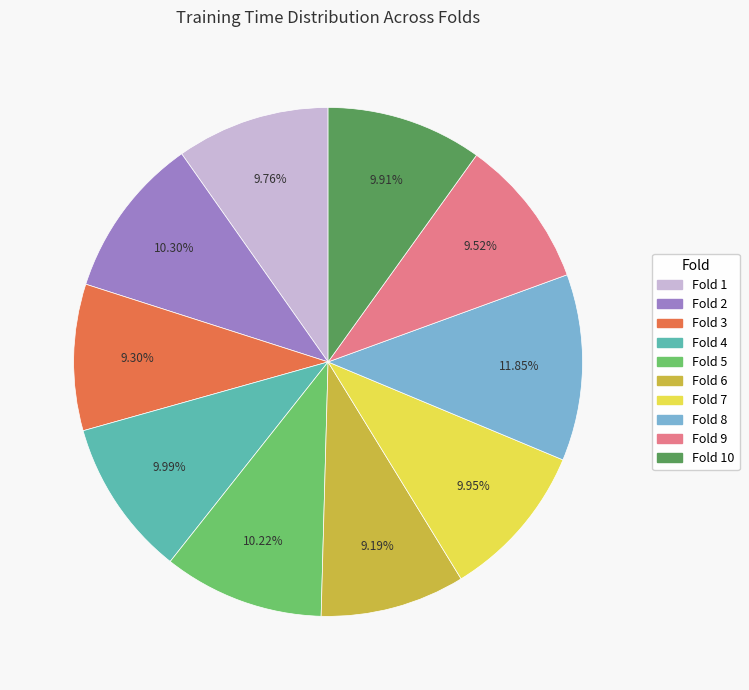

To the nearest percent, what is the difference between the largest and smallest slice percentages?

3%